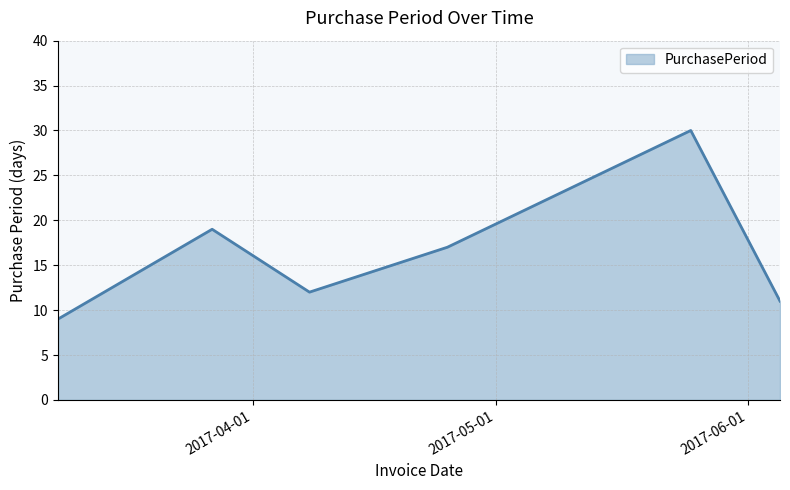

What is the smallest value displayed?

9